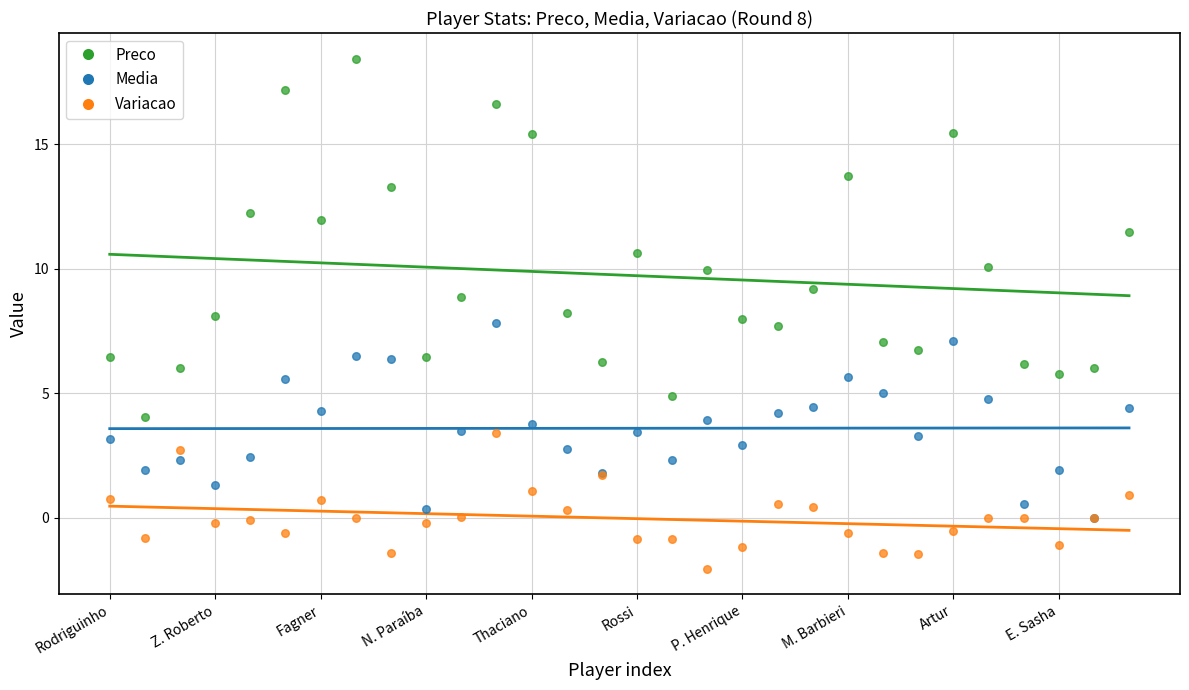

Which series reaches the minimum Y coordinate?

Variacao